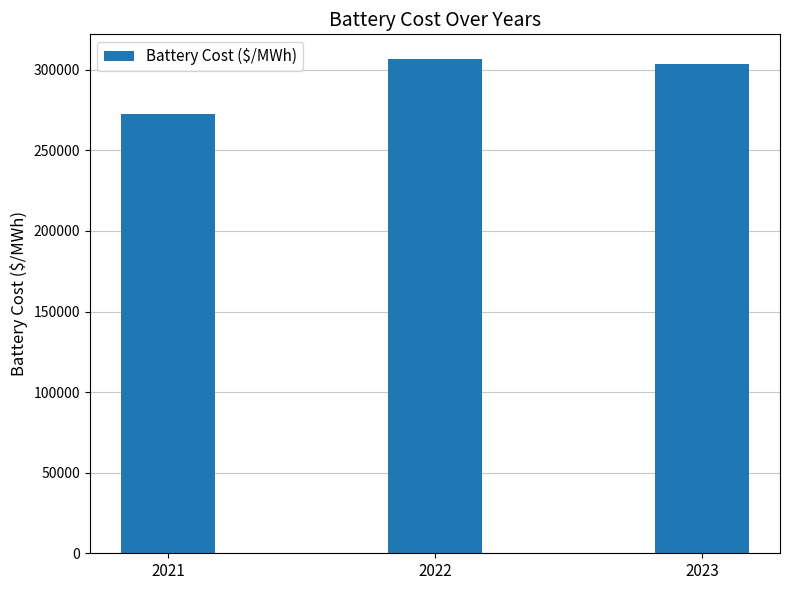

How many series are shown in this chart?

1